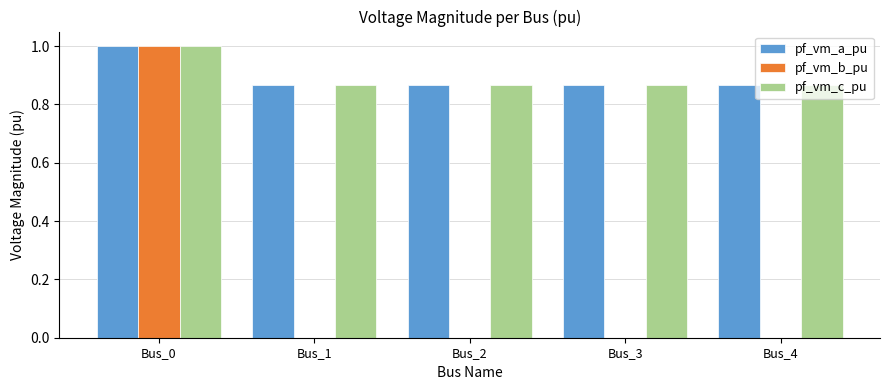

Is it true that pf_vm_c_pu equals 0.5 at Bus_2?

False